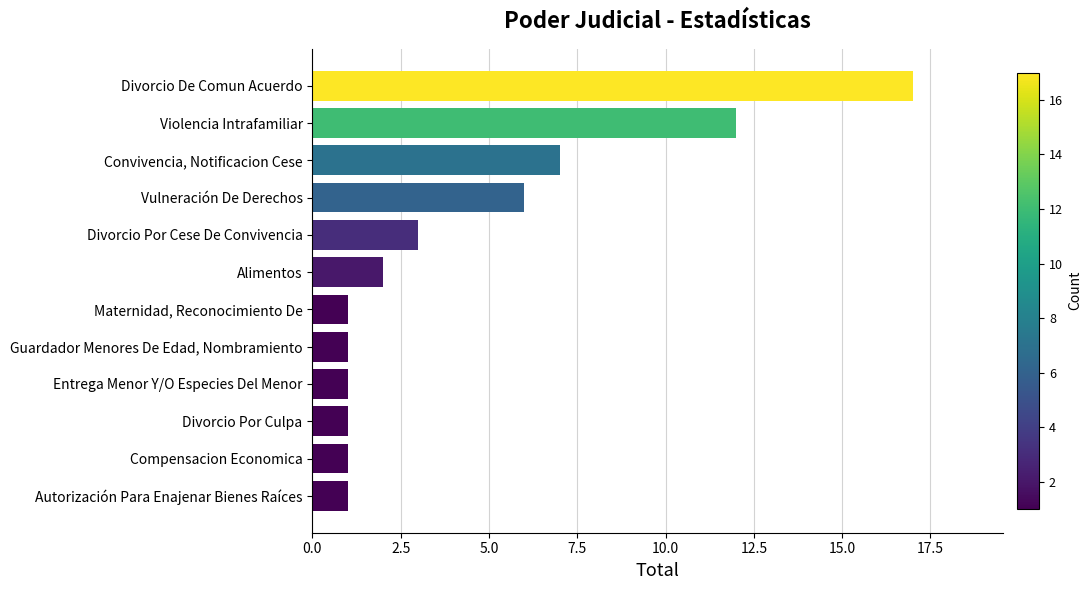

True or false: the data shows 0 at Divorcio Por Culpa.

False